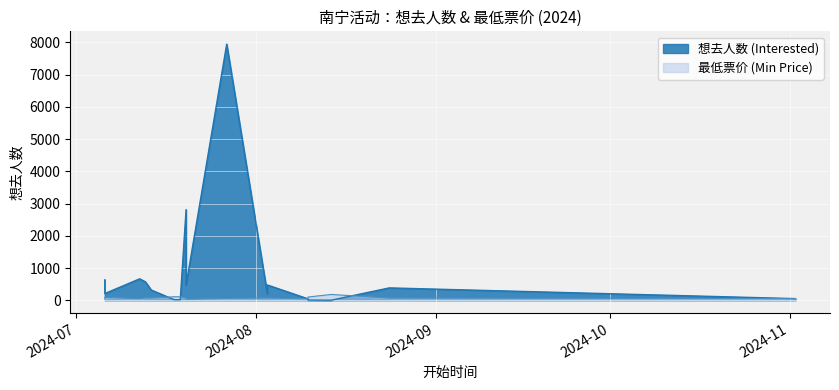

Rank the series at 2024-08-24 from lowest to highest value.

最低票价 (Min Price), 想去人数 (Interested)